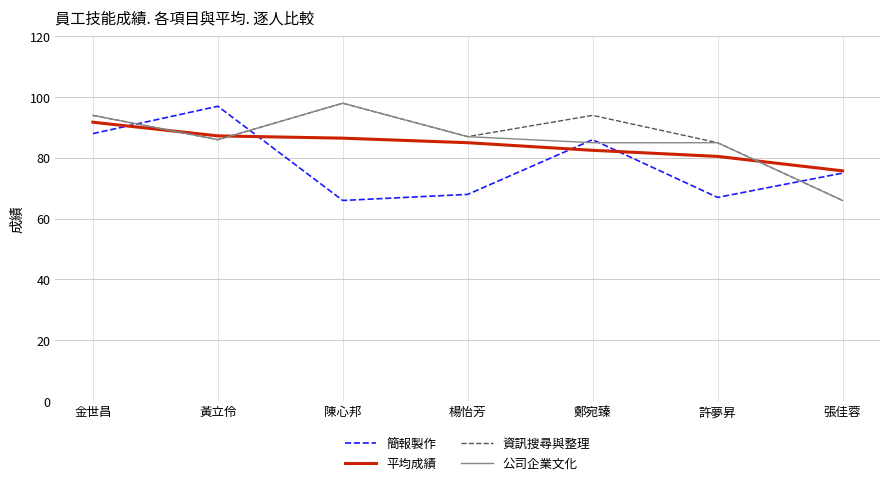

What are all the series names shown in the legend?

簡報製作, 平均成績, 資訊搜尋與整理, 公司企業文化